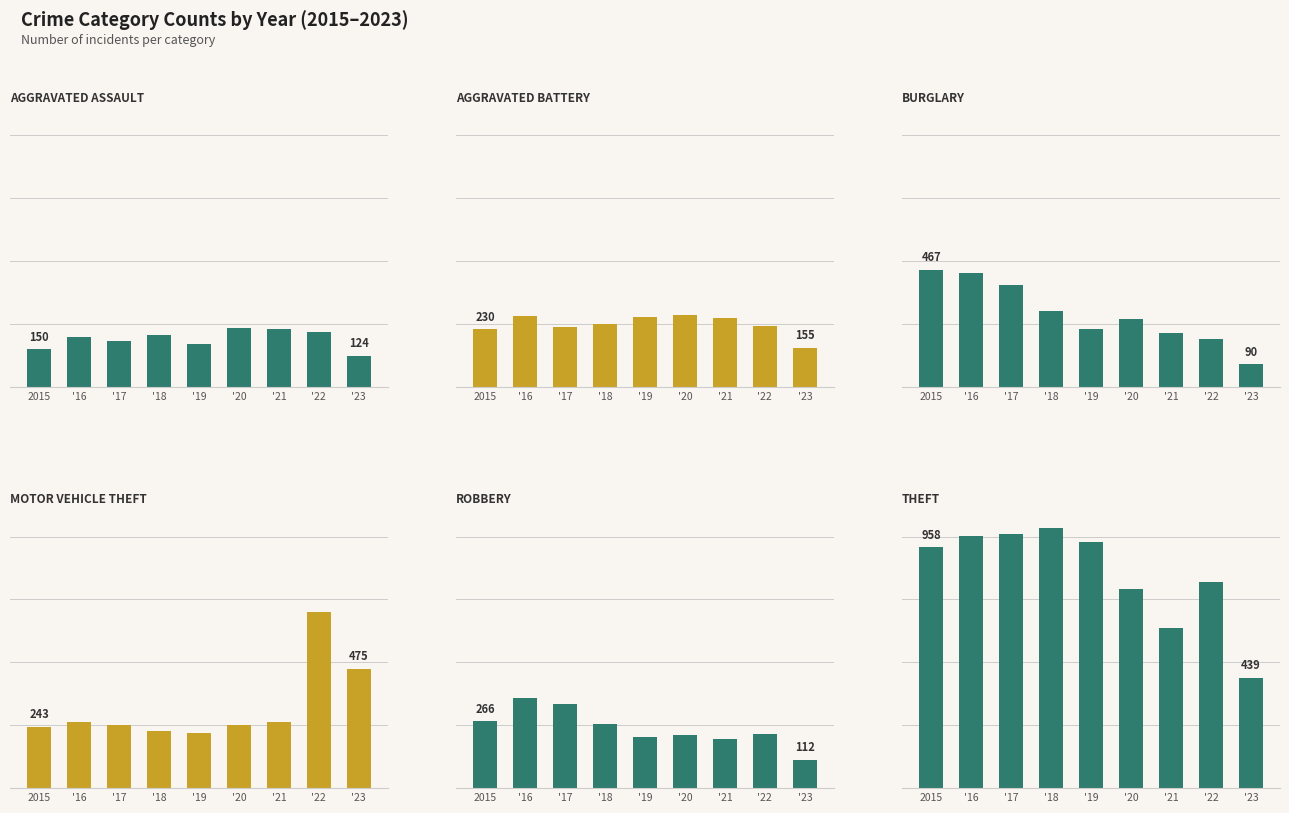

Reading right to left, transcribe all the data shown in this chart.

Aggravated Assault: '23=124	'22=220	'21=231	'20=234	'19=170	'18=208	'17=184	'16=199	2015=150
Aggravated Battery: '23=155	'22=244	'21=275	'20=287	'19=279	'18=251	'17=237	'16=282	2015=230
Burglary: '23=90	'22=191	'21=215	'20=269	'19=230	'18=301	'17=406	'16=455	2015=467
Motor Vehicle Theft: '23=475	'22=700	'21=264	'20=250	'19=218	'18=228	'17=252	'16=263	2015=243
Robbery: '23=112	'22=216	'21=196	'20=210	'19=204	'18=256	'17=334	'16=359	2015=266
Theft: '23=439	'22=820	'21=635	'20=790	'19=978	'18=1034	'17=1011	'16=1002	2015=958